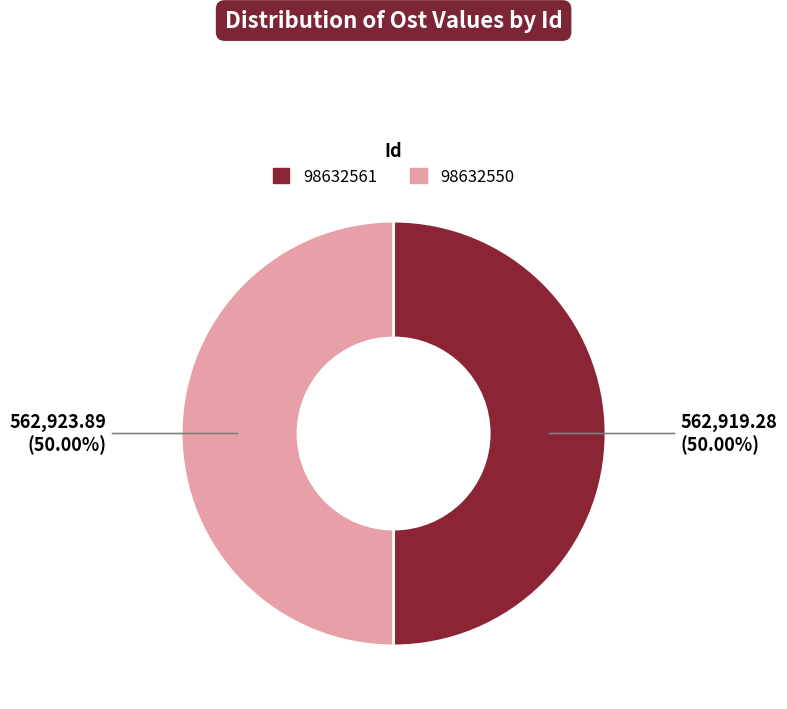

Approximately how many times larger is the value at 98632550 compared to 98632561?

1.0